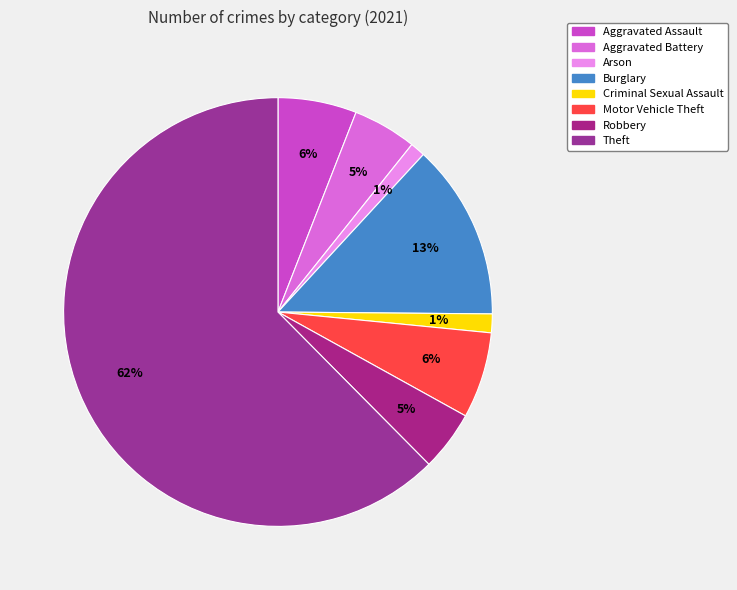

Rank the categories by value from highest to lowest.

Theft, Burglary, Motor Vehicle Theft, Aggravated Assault, Aggravated Battery, Robbery, Criminal Sexual Assault, Arson